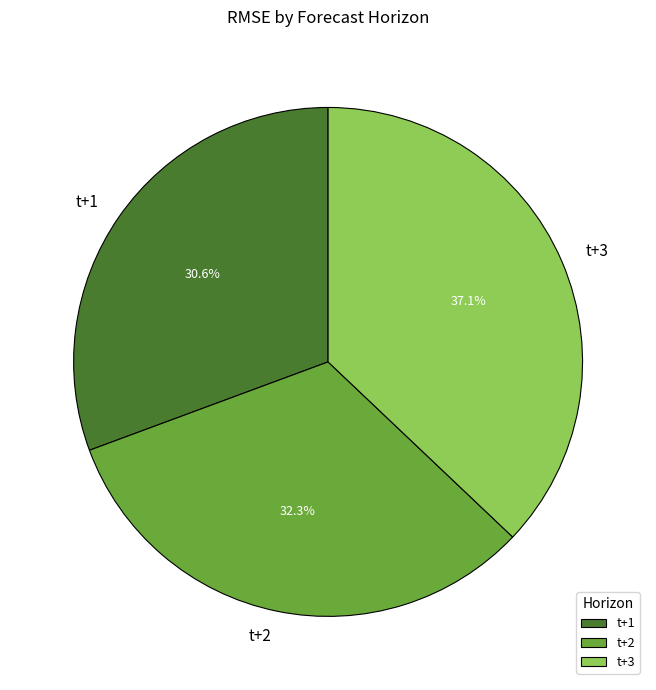

What is the largest slice in the pie chart?

t+3